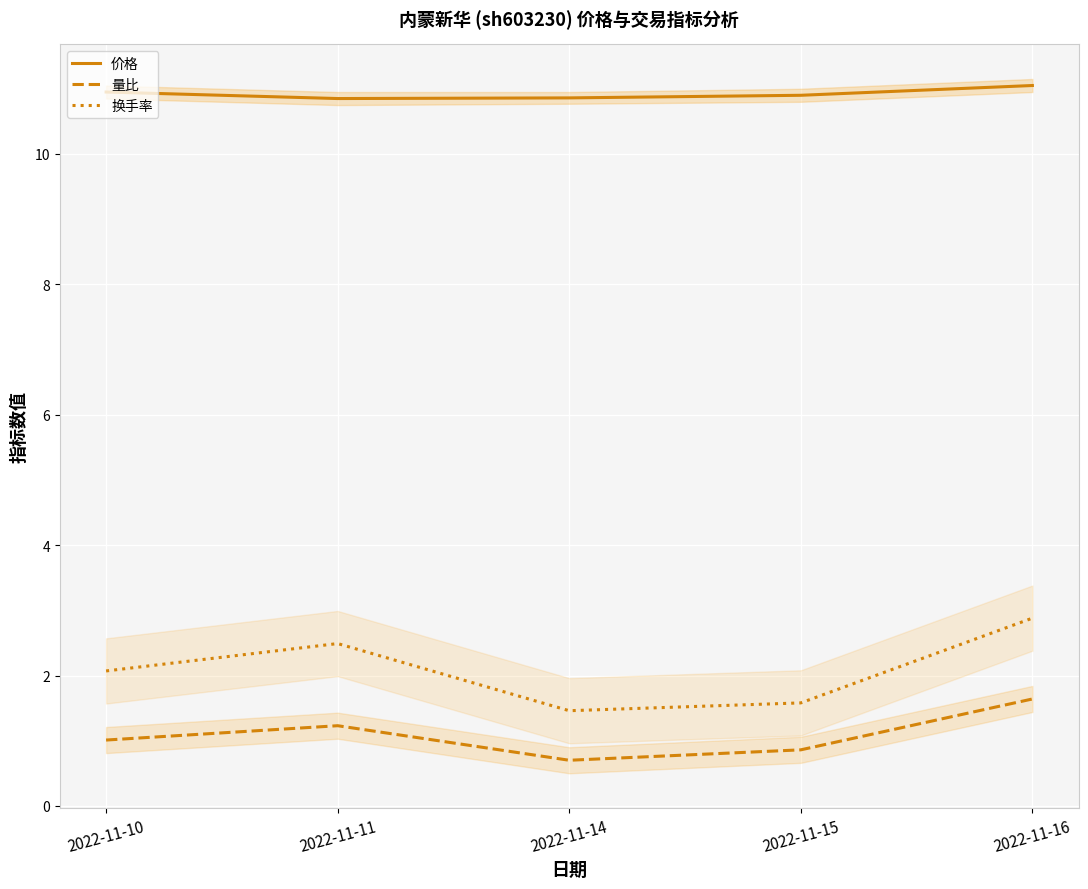

True or false: 量比 has a value of 0.4 at 2022-11-14.

False